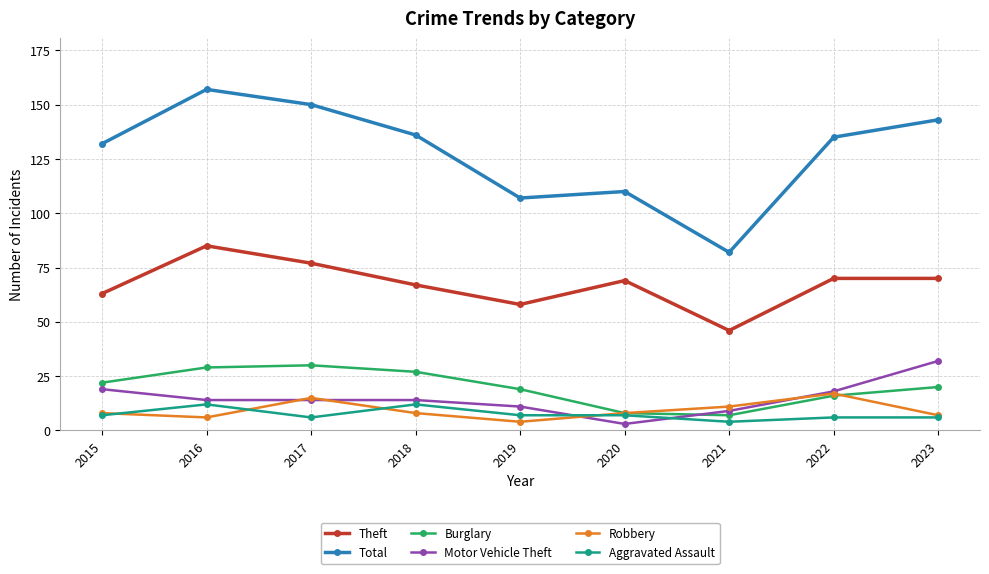

What is the difference between the second highest and minimum values in the Theft series?

31